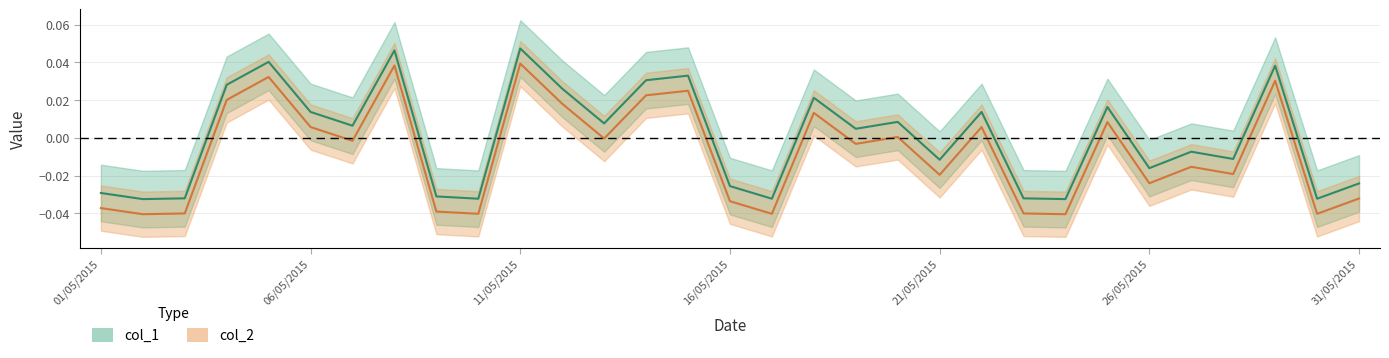

In col_1, how many points are lower than both neighbors (excluding endpoints)?

11